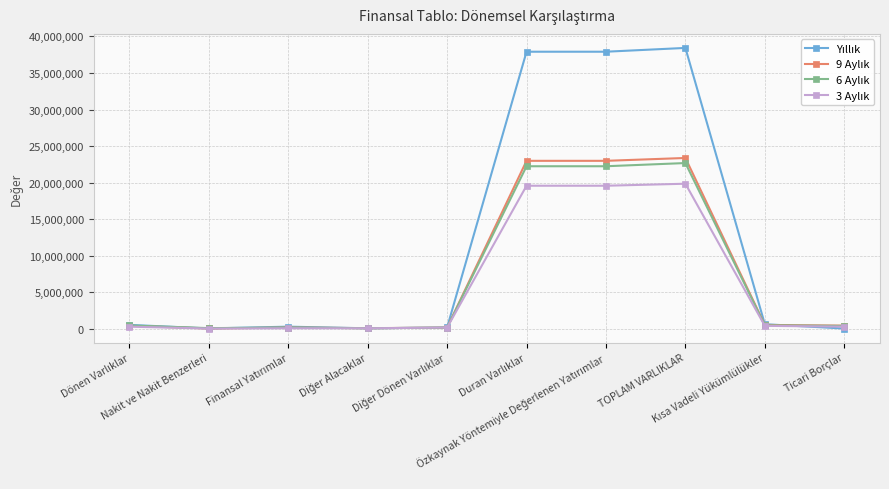

At how many categories does at least one series exceed 21400918?

3